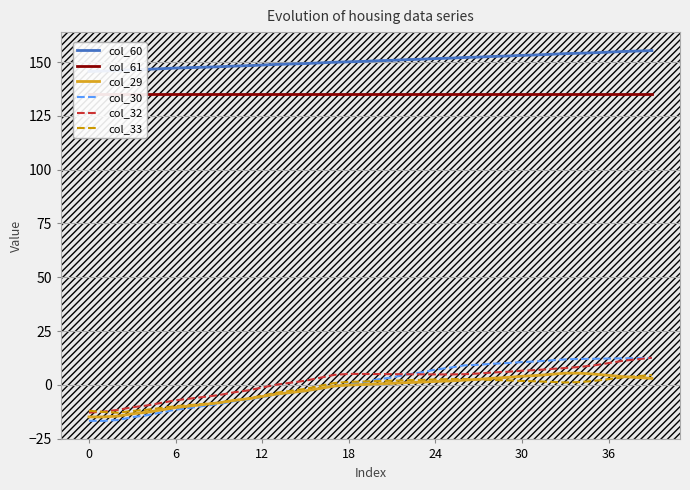

What is the maximum value for col_30?

12.5